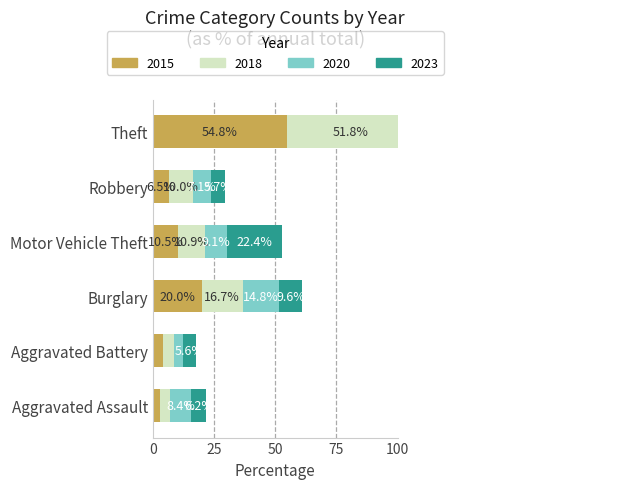

Between Burglary and Motor Vehicle Theft, which series saw the biggest shift?

2023